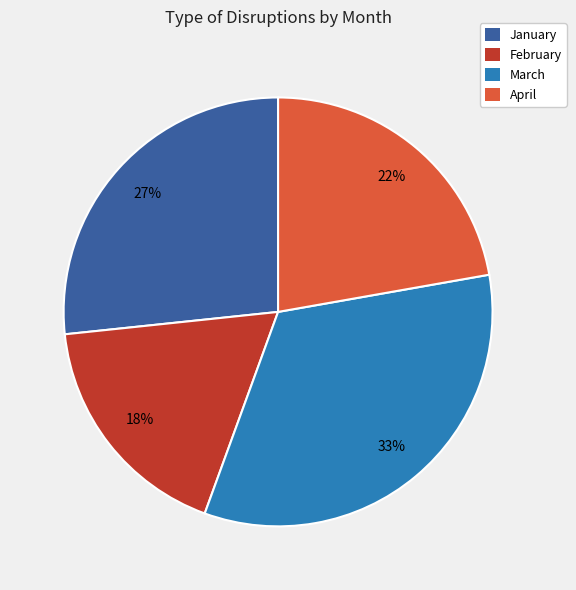

Is the sum of January and April greater than half?

No